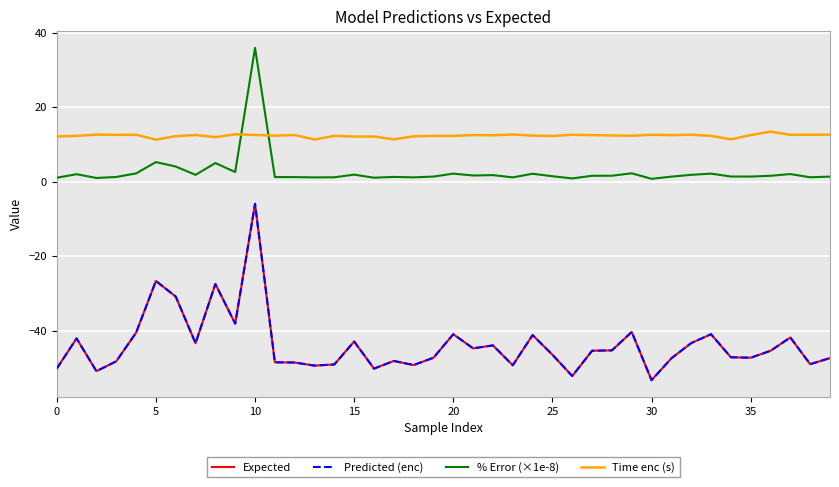

Which series has the widest spread of values?

Predicted (enc)